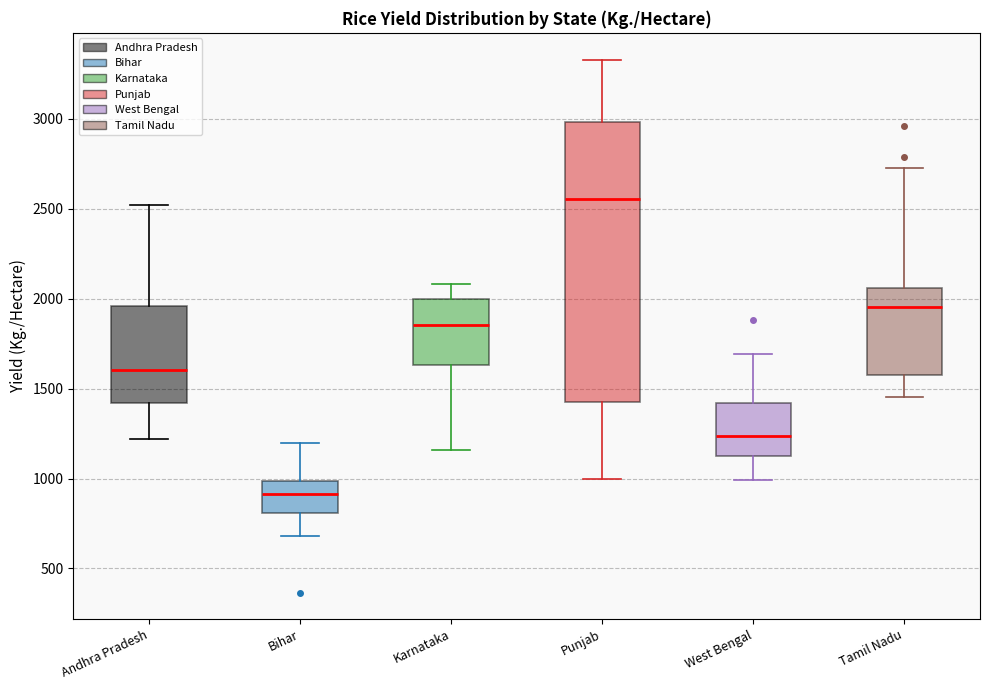

Reading left to right, read every box against the y-axis: the position of its median line, the range the box covers, and the ends of its whiskers. The values are not printed on the chart, so give them approximately, as read against the axis.

Andhra Pradesh: median 1600, box 1400 to 1950, whiskers 1200 to 2500
Bihar: median 900, box 800 to 1000, whiskers 700 to 1200
Karnataka: median 1850, box 1650 to 2000, whiskers 1150 to 2100
Punjab: median 2550, box 1450 to 3000, whiskers 1000 to 3350
West Bengal: median 1250, box 1100 to 1400, whiskers 1000 to 1700
Tamil Nadu: median 1950, box 1550 to 2050, whiskers 1450 to 2750